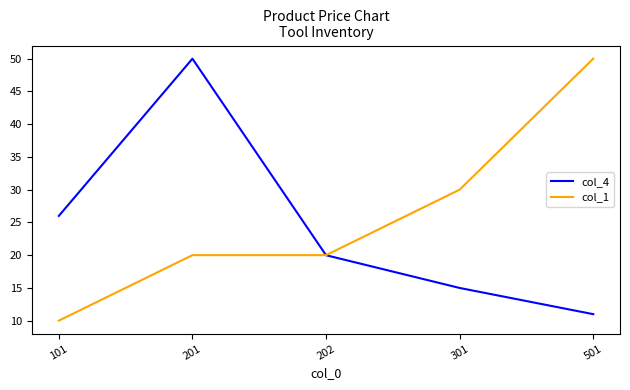

The value of col_1 at 201 is 20.0. True or false?

True